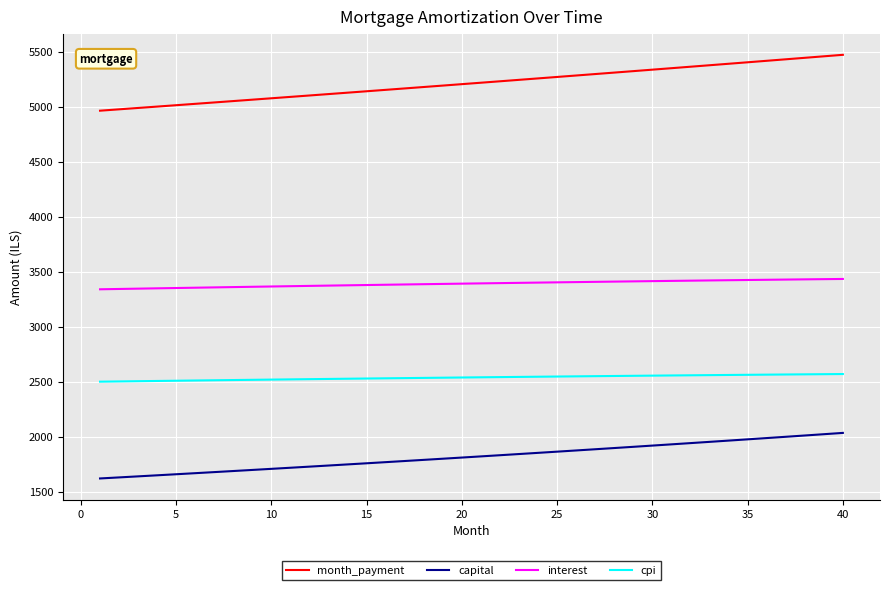

List the series in order of their peak value, highest first.

month_payment, interest, cpi, capital